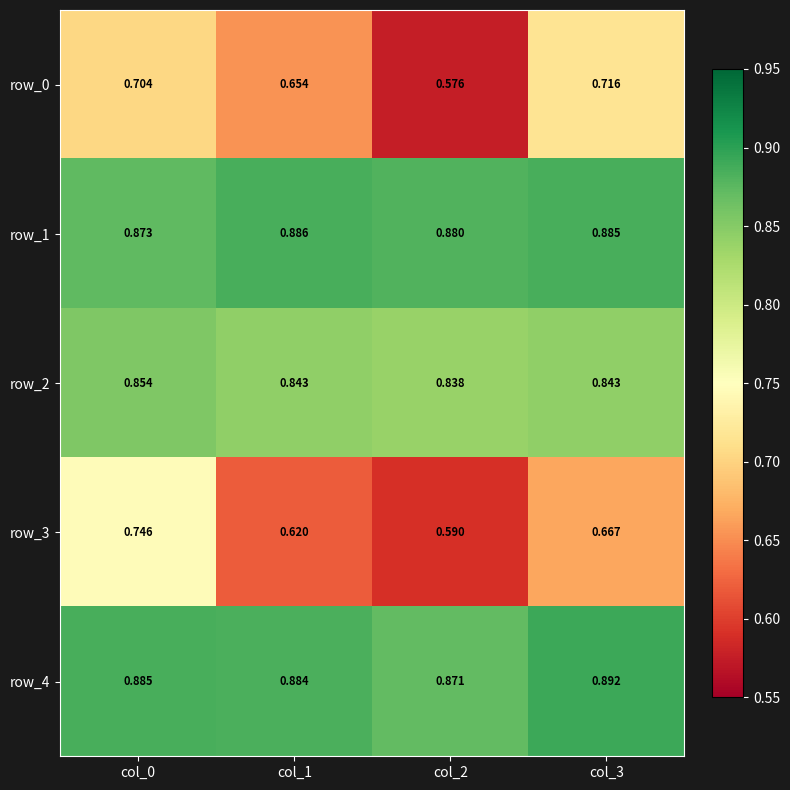

Rank the series at col_2 from highest to lowest value.

row_1, row_4, row_2, row_3, row_0